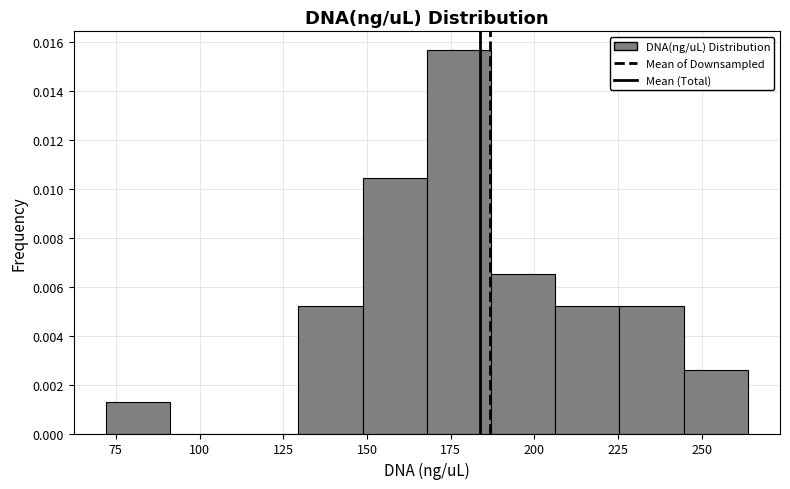

Read against the x-axis, roughly where is the centre of the tallest bar?

175